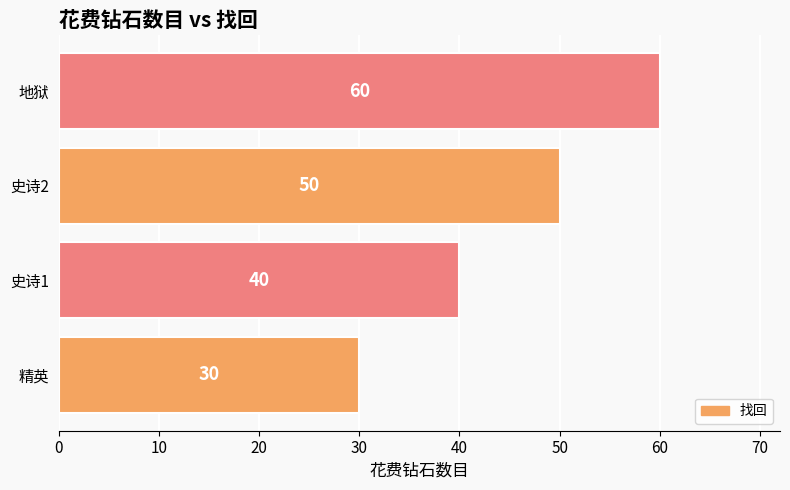

Does the chart contain stacked bars?

No